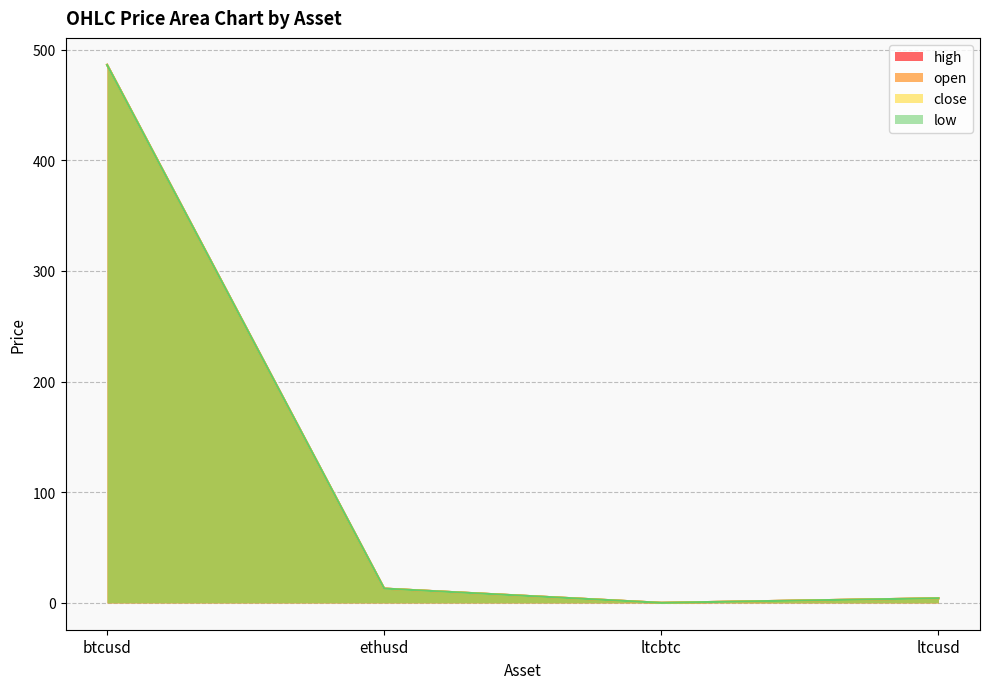

Does the chart have visible grid lines?

Yes